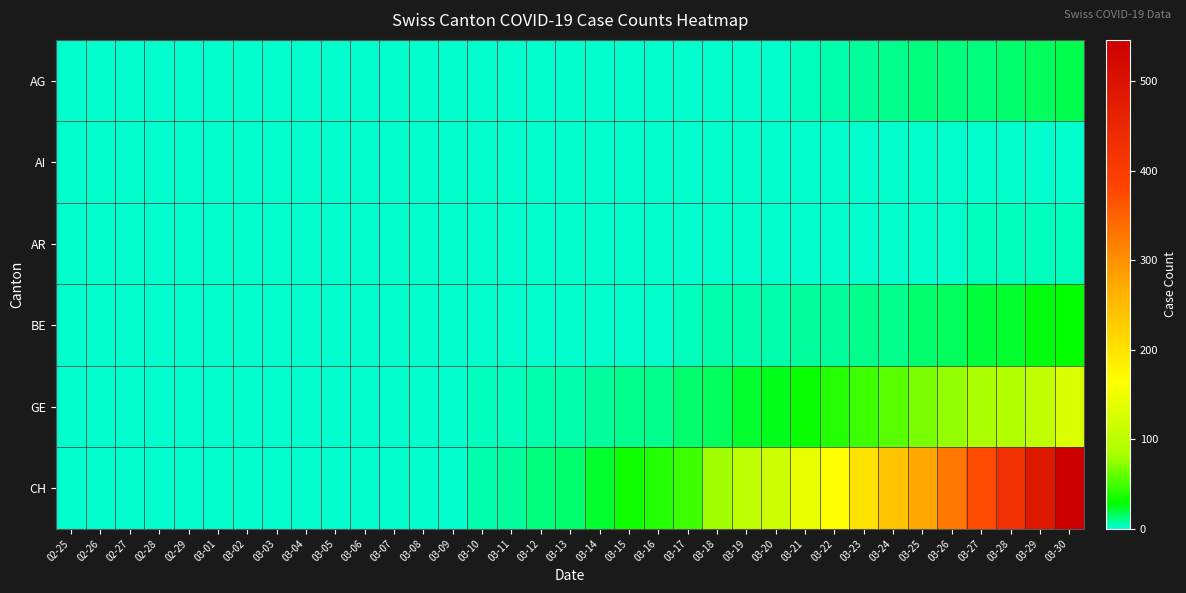

Which has a higher value, 03-10 or 02-25?

03-10